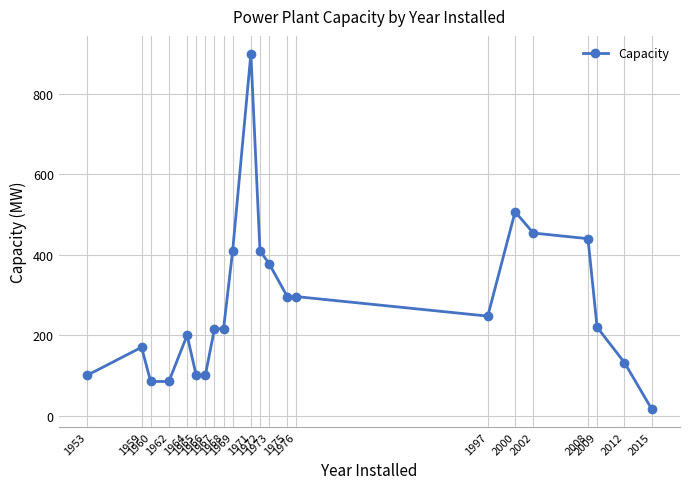

Is it true that the value at 1976 is 296.0?

True